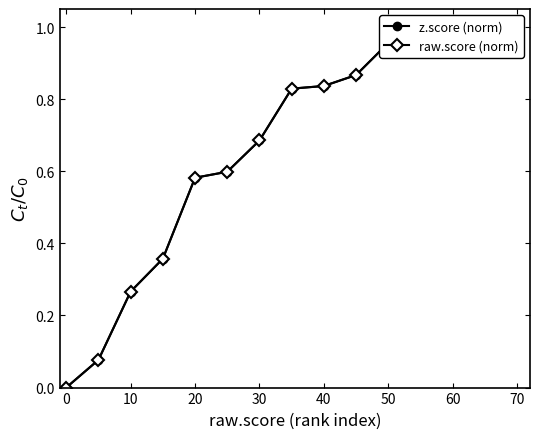

Is it true that raw.score (norm) equals 1.2 at 30?

False